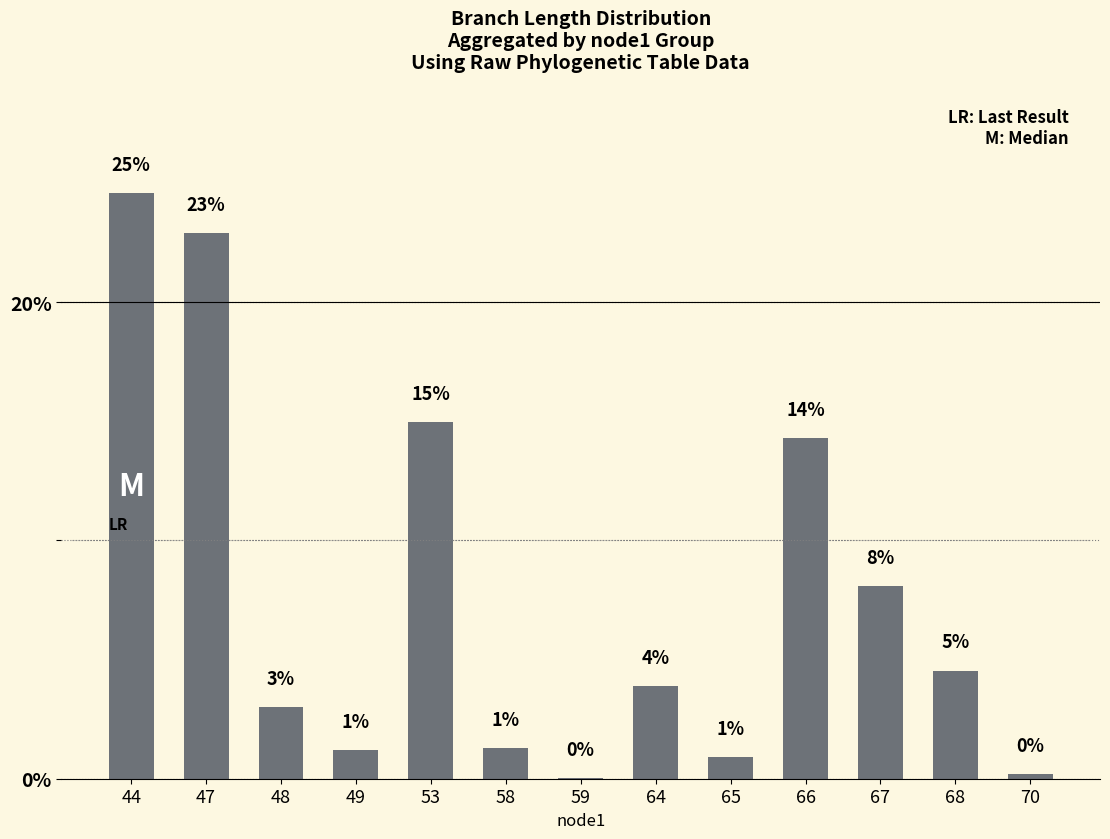

Rank the categories by value from lowest to highest.

59, 70, 65, 49, 58, 48, 64, 68, 67, 66, 53, 47, 44